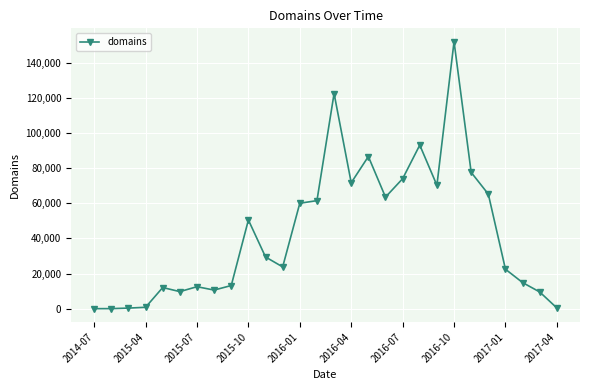

What is the difference between the second highest and minimum values?

122532